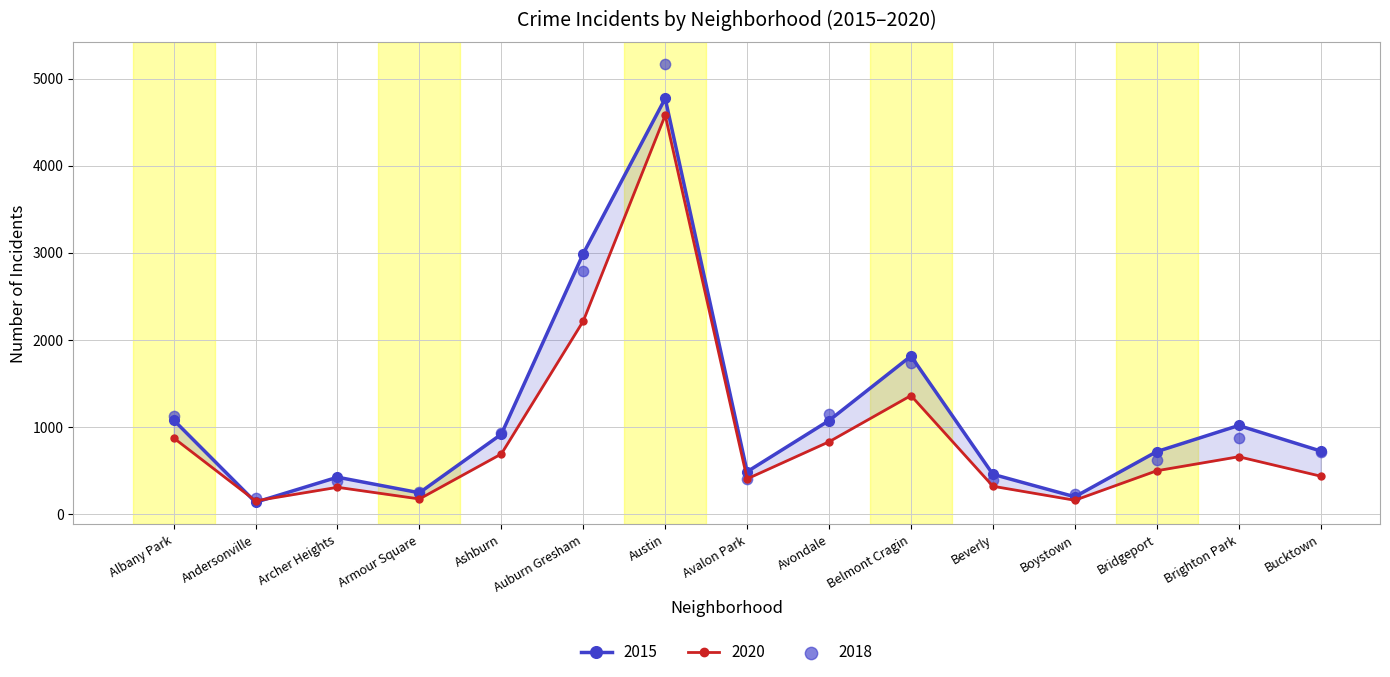

Which series reaches the maximum Y coordinate?

2016